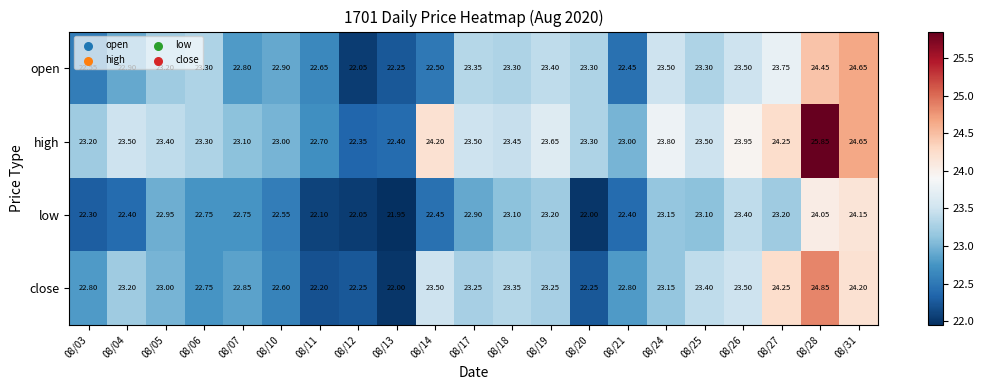

List the series in order of their peak value, lowest first.

low, open, close, high